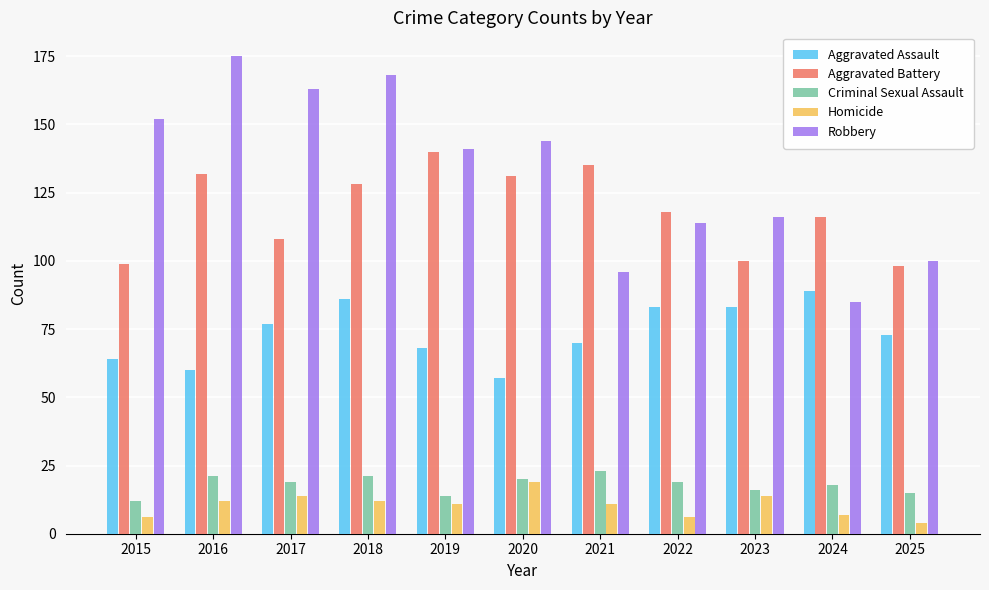

What is the total value across all series at 2022?

340